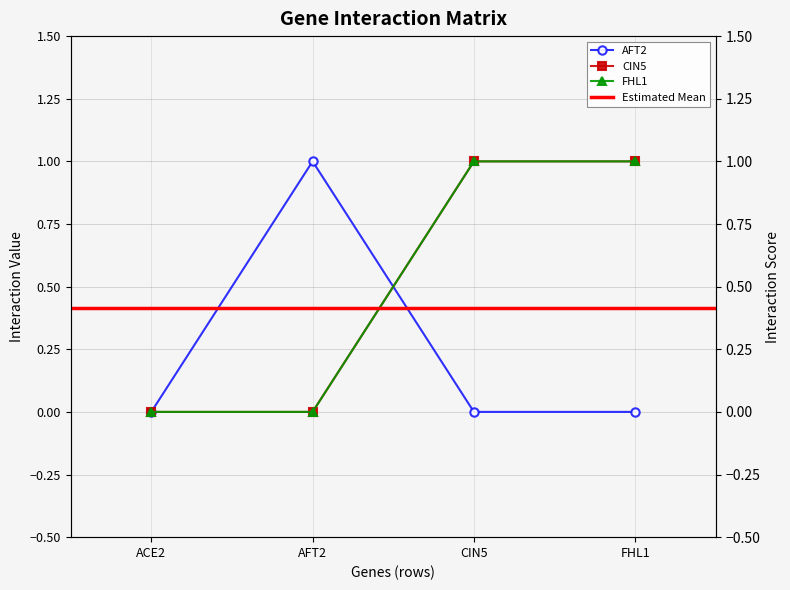

Count the AFT2 values in the range 0 to 1.

4